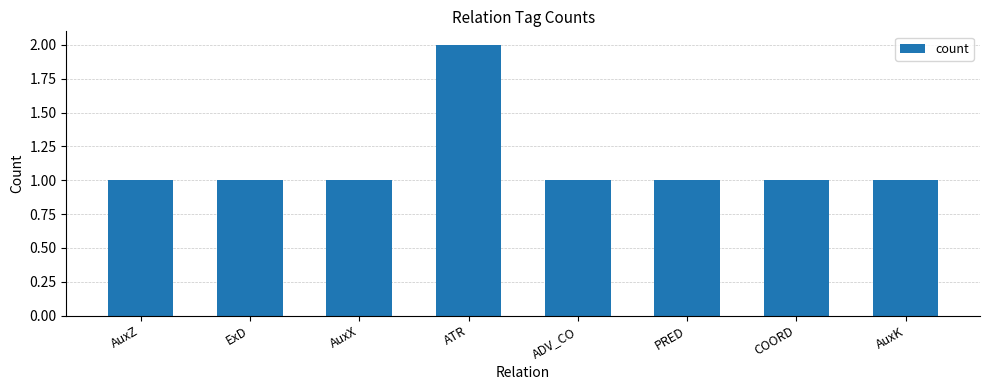

How many data points does each series have?

8